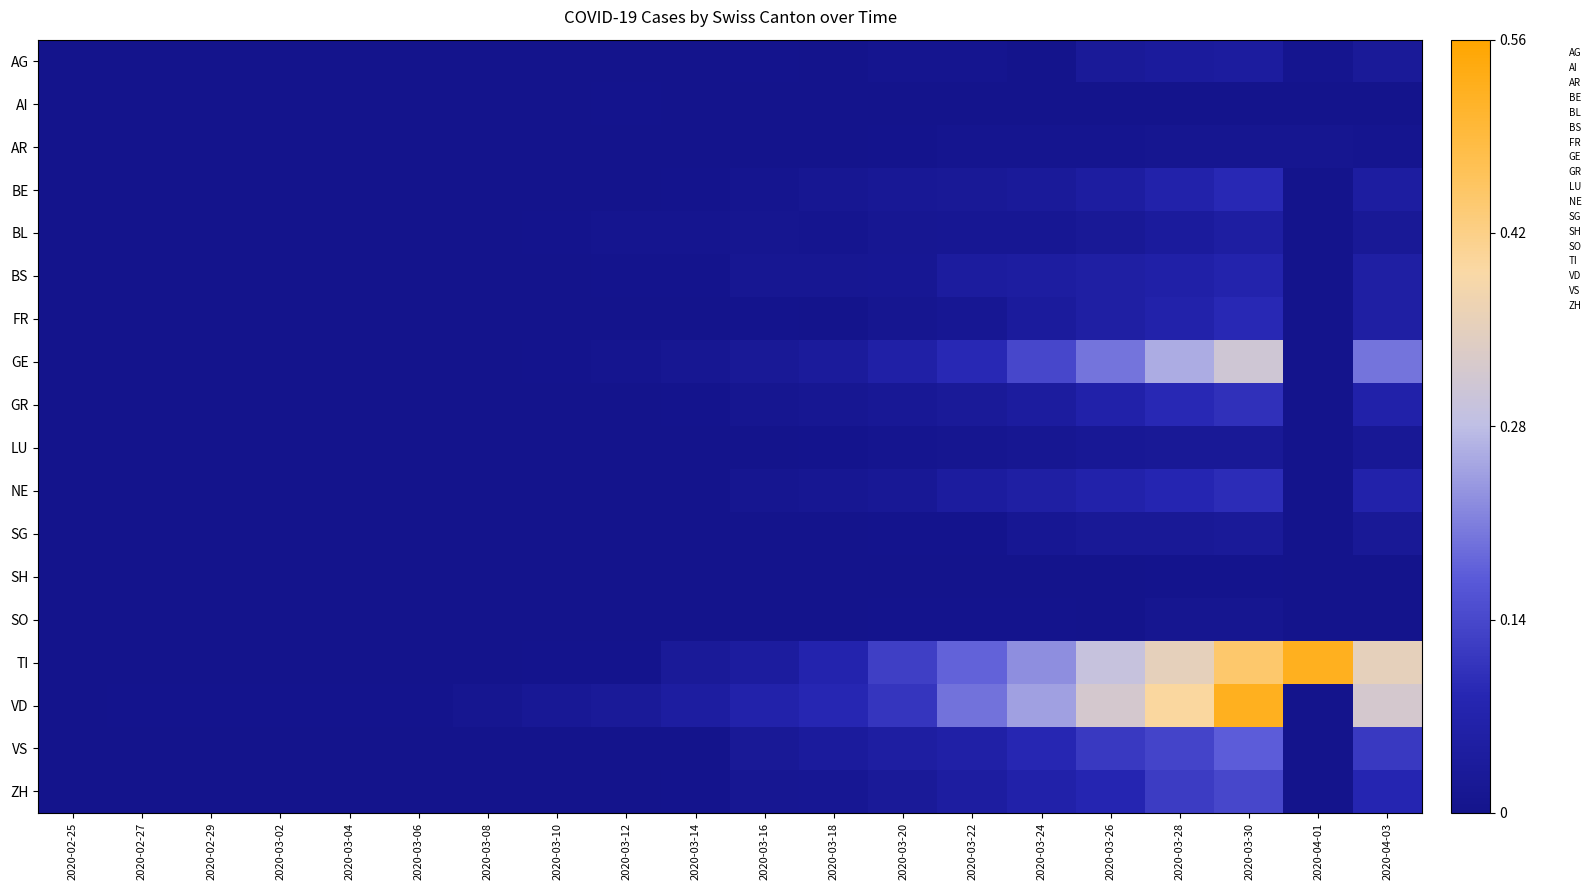

Which has a higher value, 2020-03-16 or 2020-04-03?

2020-04-03